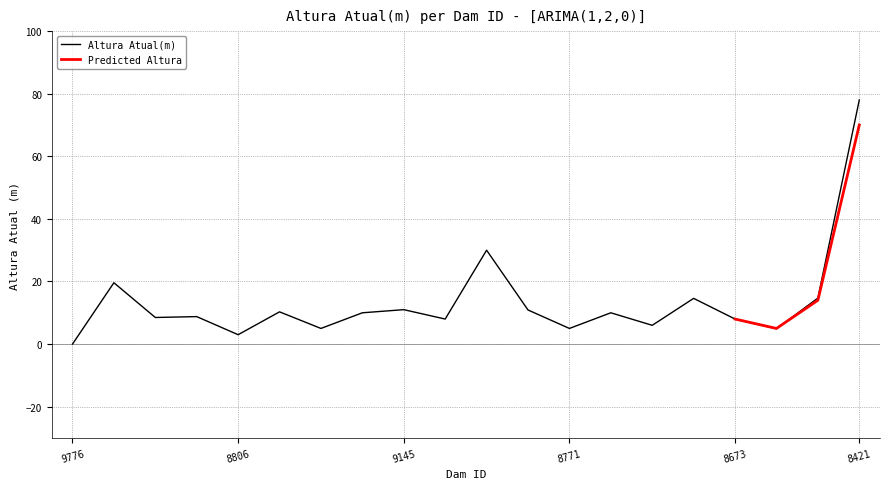

How many values are below 10?

10